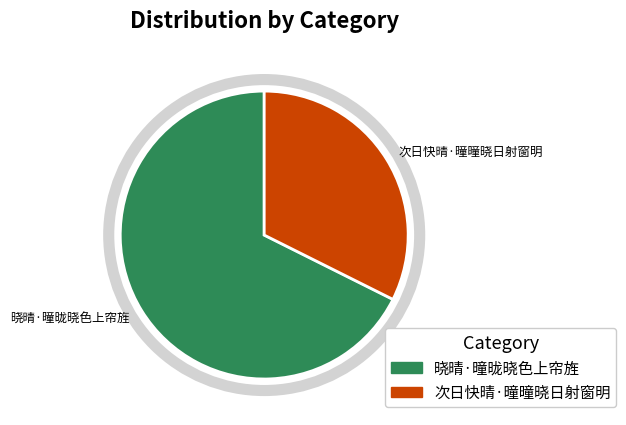

Is the sum of 次日快晴·曈曈晓日射窗明 and 晓晴·曈昽晓色上帘旌 greater than half?

Yes